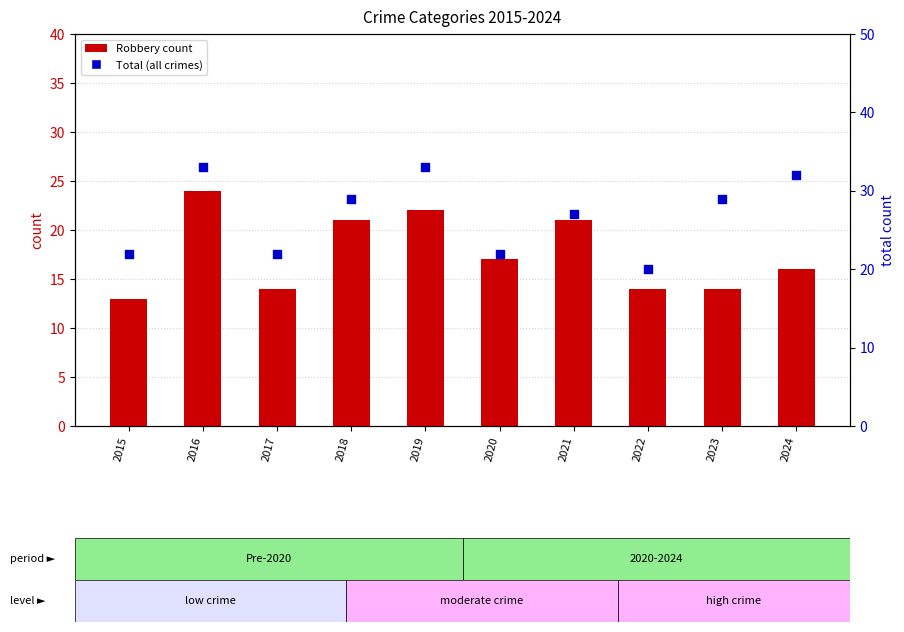

At how many categories does at least one series exceed 20?

9